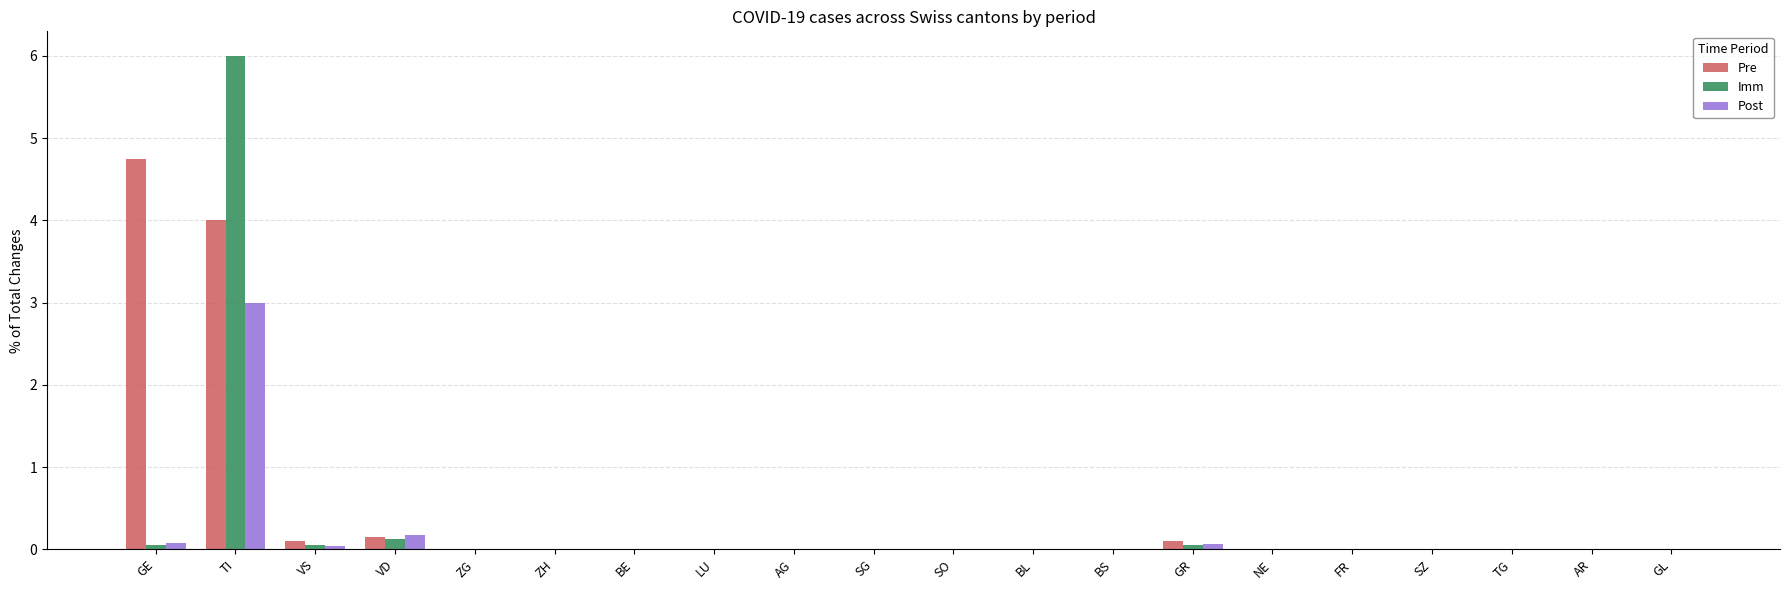

The Post series shows 0.0 at BE. True or false?

True